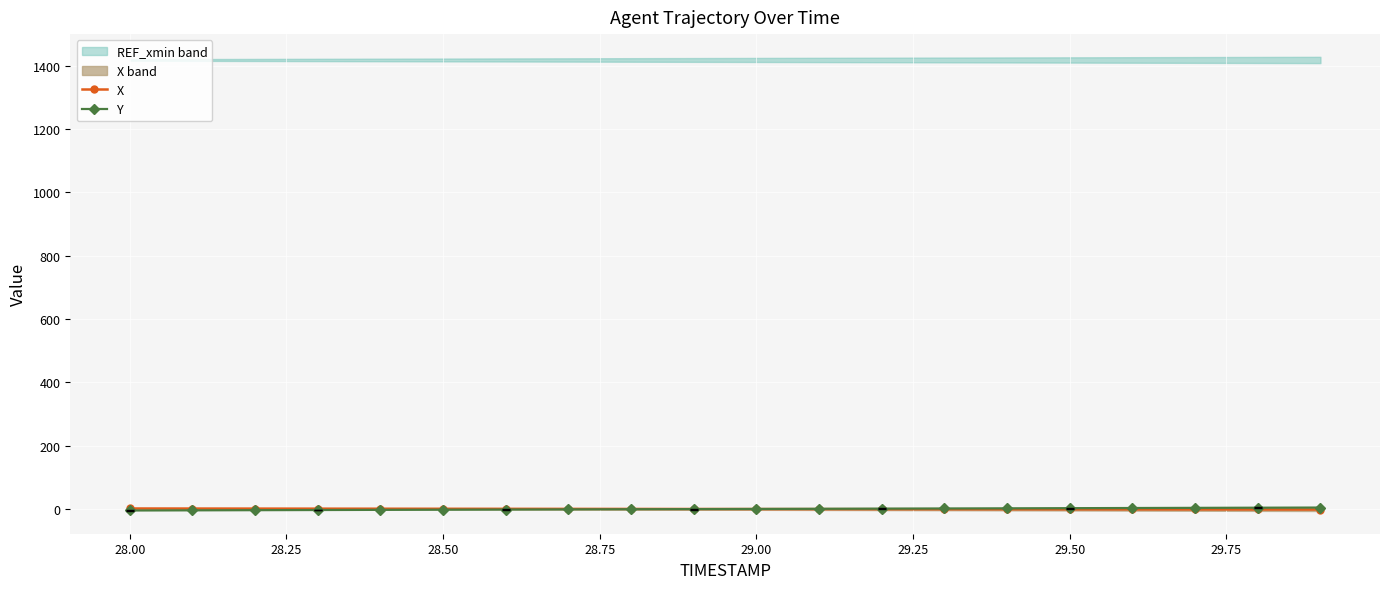

How many values in the Y series are below 0?

10